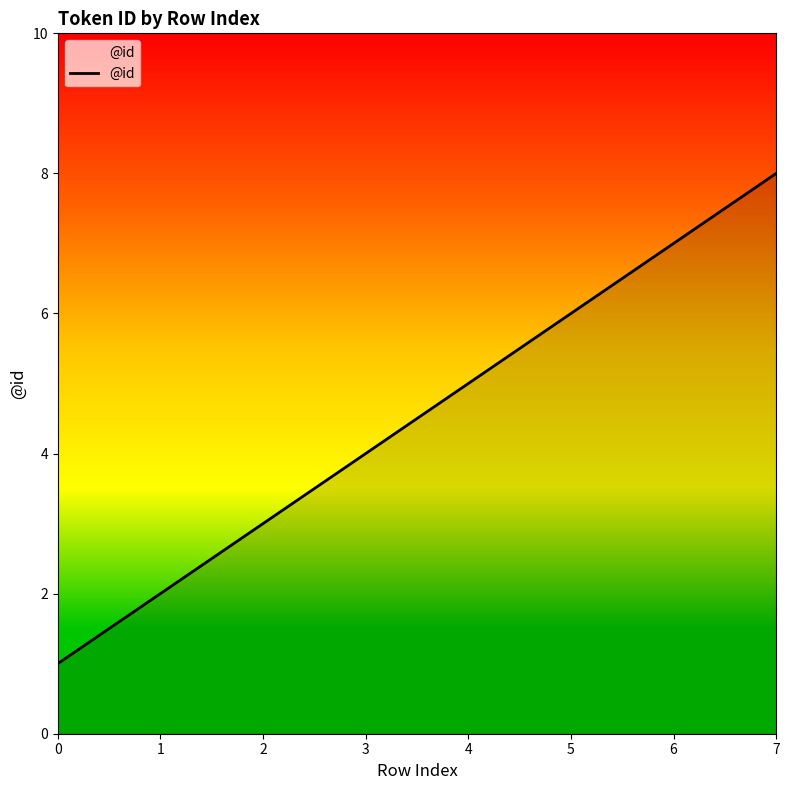

How many series are shown in this chart?

1